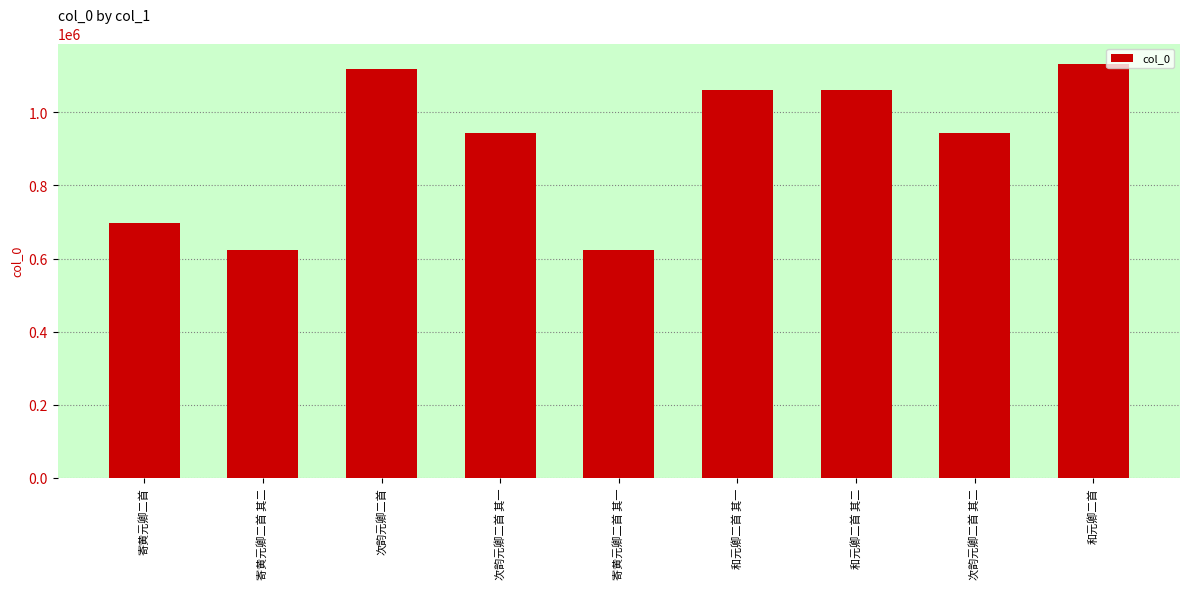

Approximately how many times larger is the value at 和元卿二首 其一 compared to 和元卿二首?

0.9